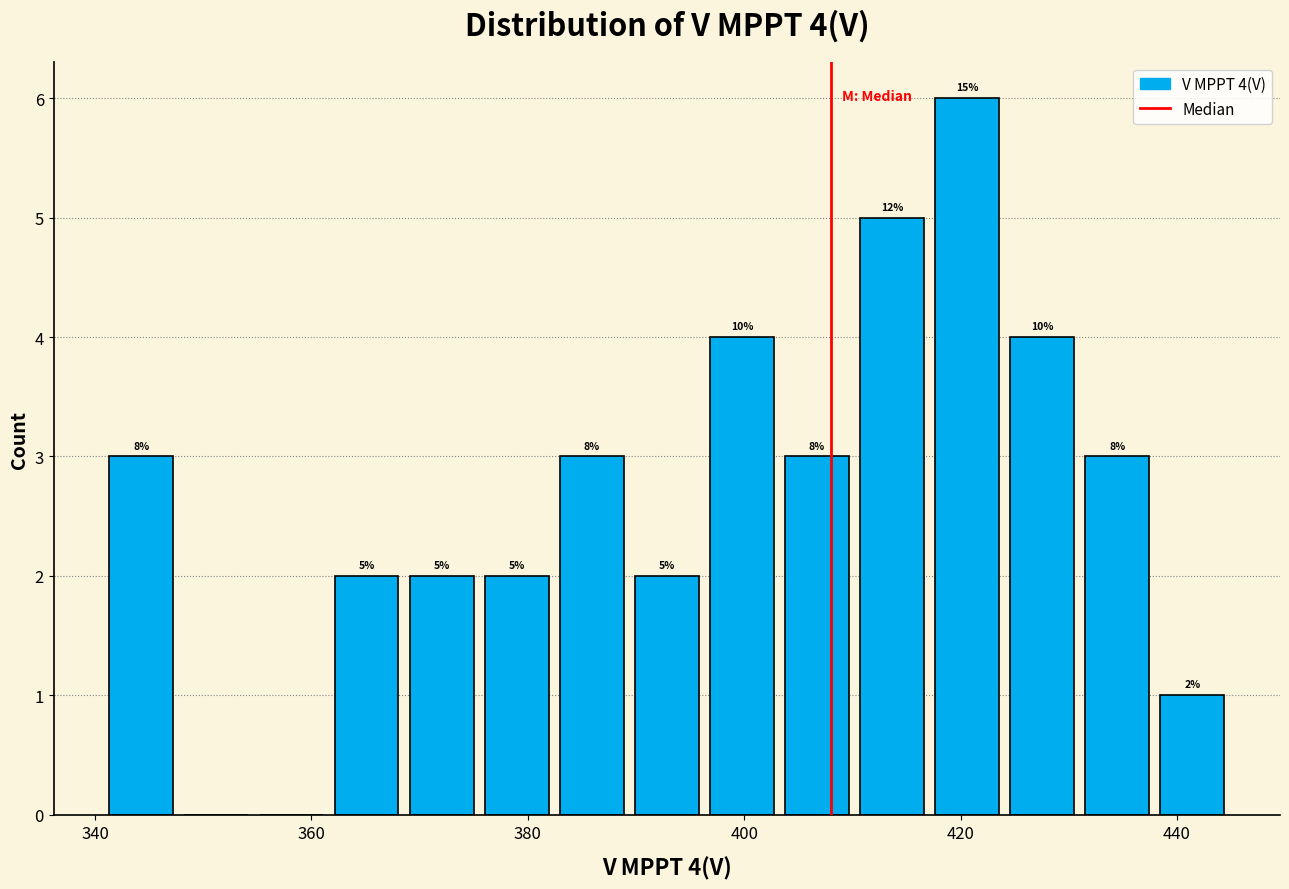

Around what value on the x-axis is the tallest bar? Give the approximate position of its centre, as read against the axis.

420